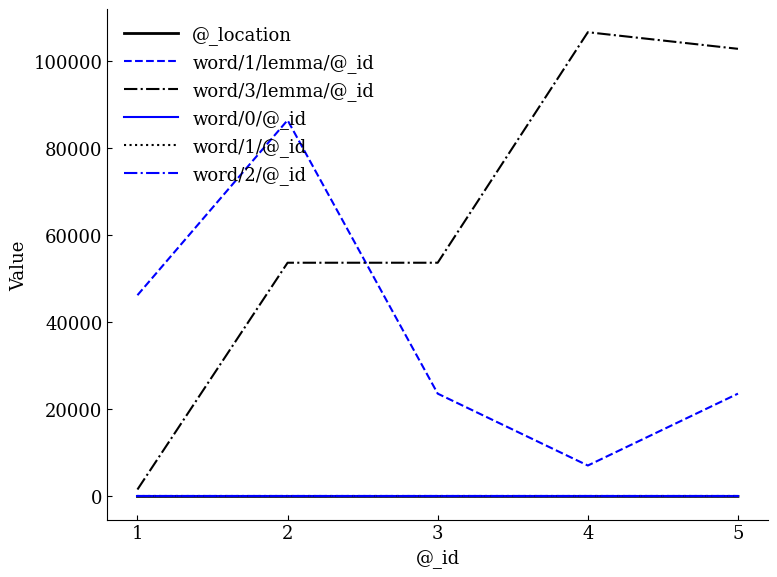

At which label does word/1/lemma/@_id reach its peak?

2